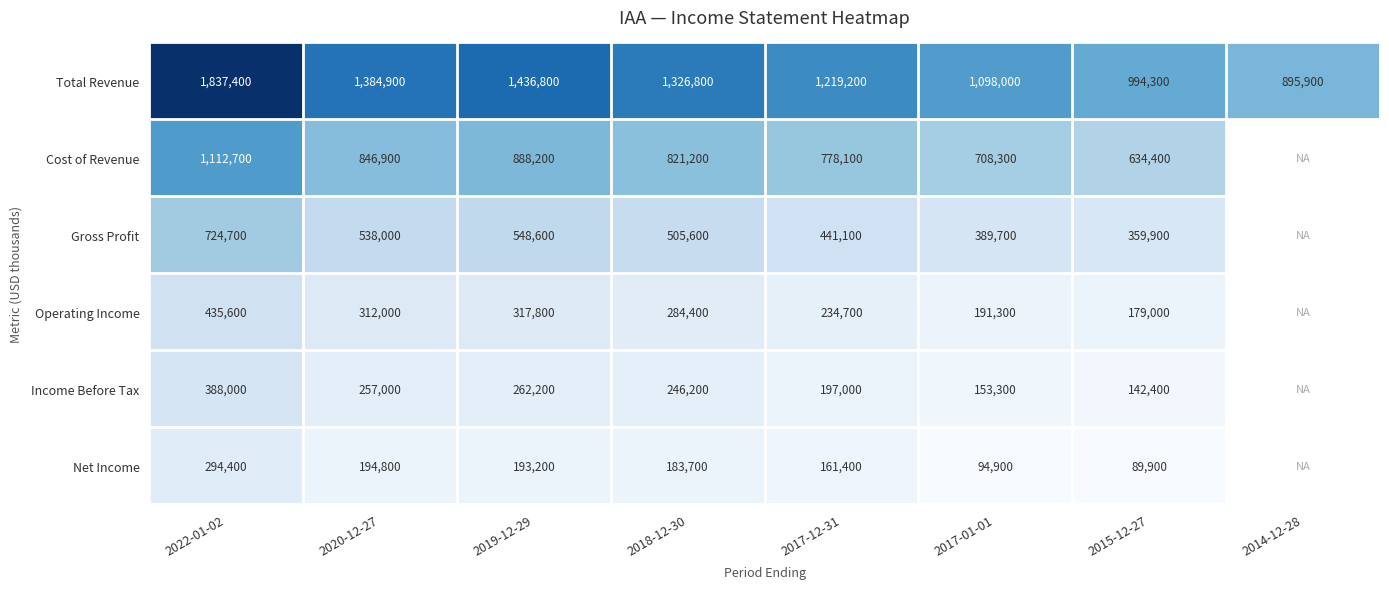

Is the value of Gross Profit at 2019-12-29 greater than the value of Operating Income at 2020-12-27?

Yes